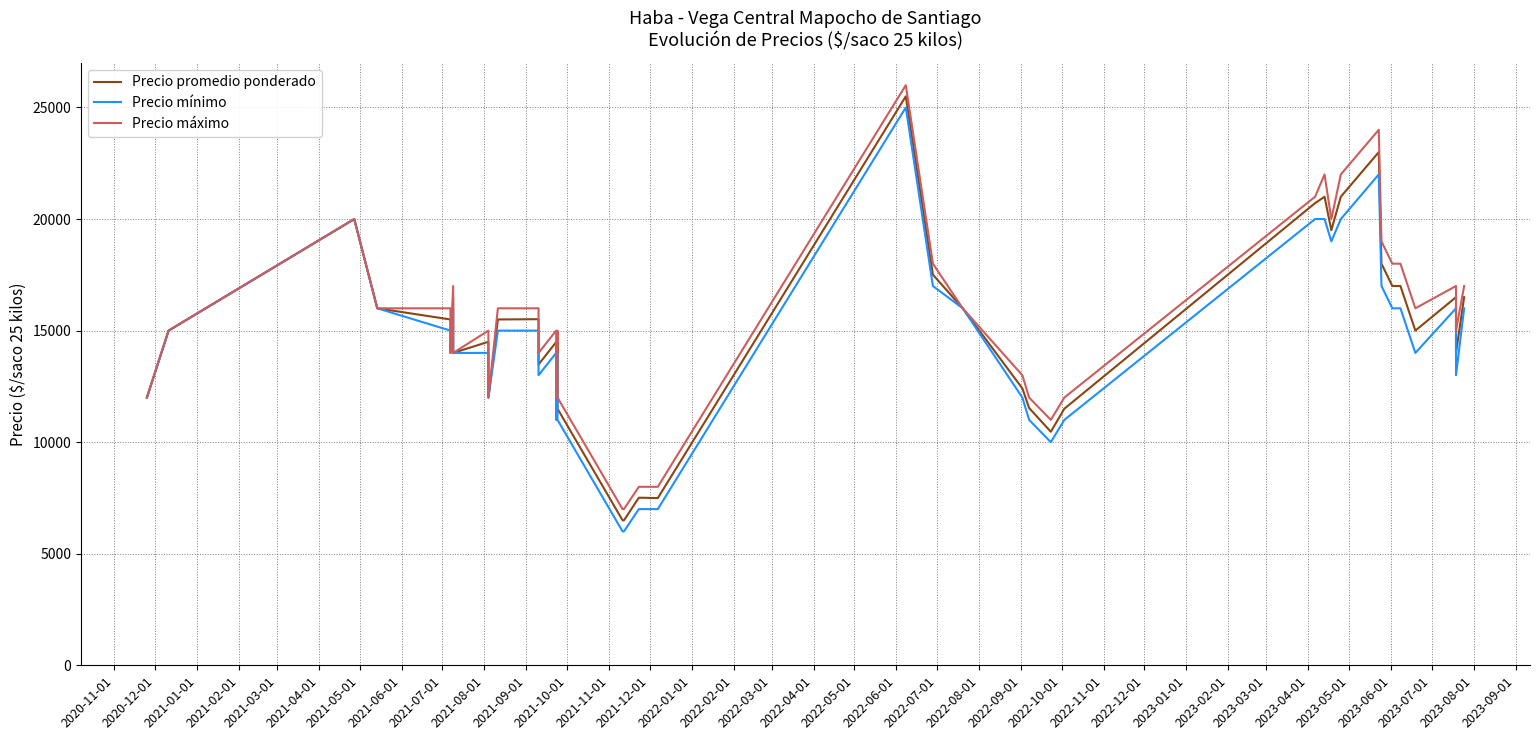

What is the sum of all Precio máximo values?

618000